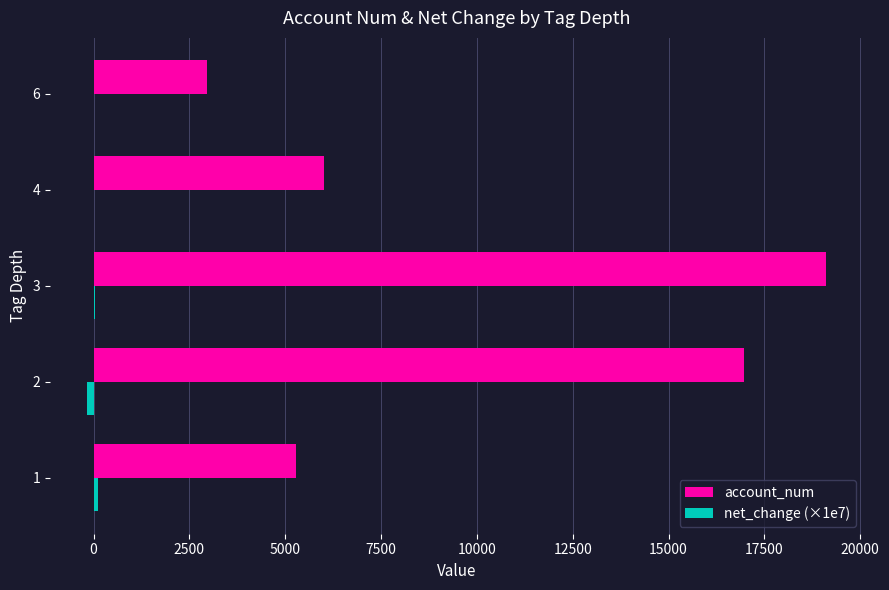

Which series has the largest total across all categories?

account_num